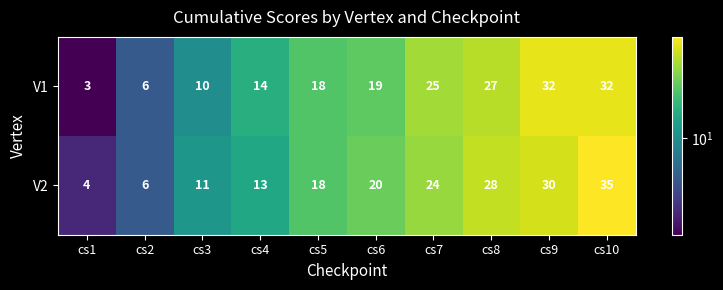

What is the maximum value shown in the chart?

35